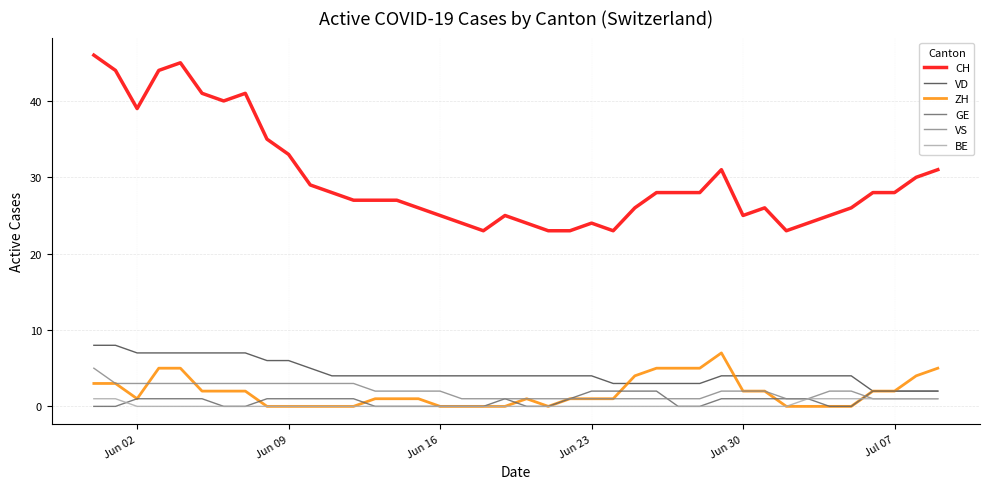

Which series has the largest total across all categories?

CH